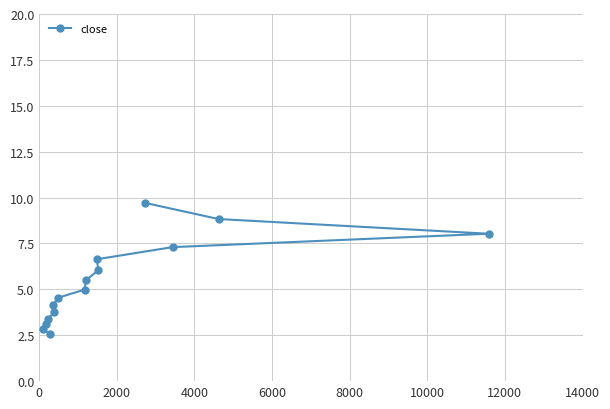

What is the difference between the maximum and second lowest values?

6.9